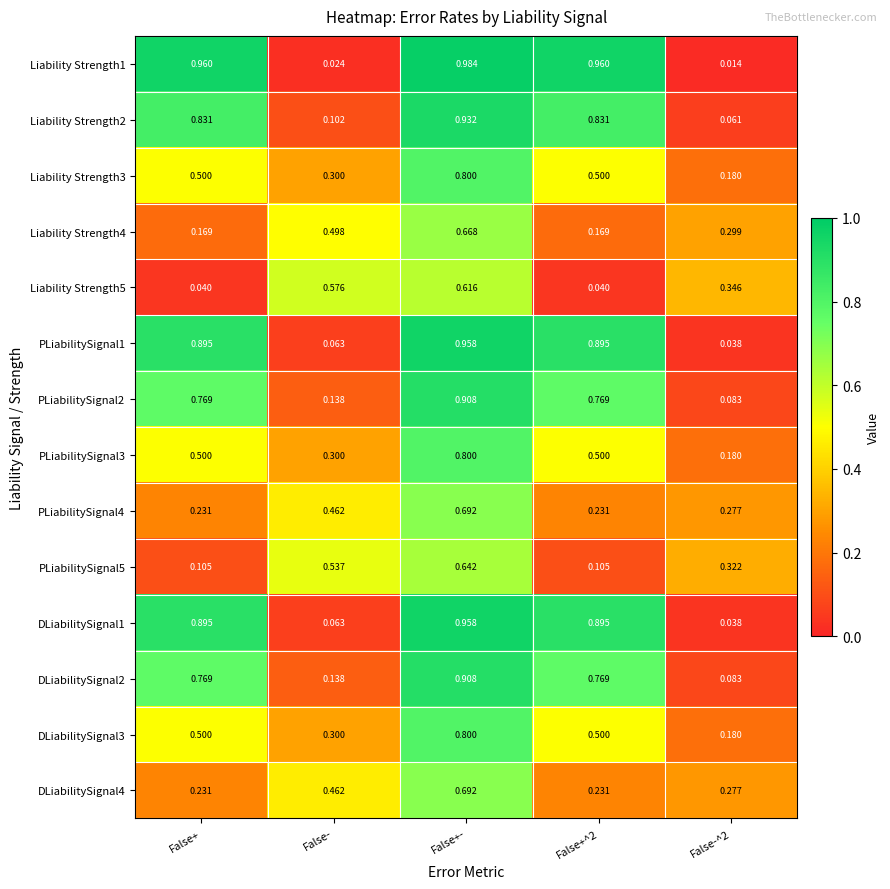

At which label does PLiabilitySignal1 reach its peak?

False+-